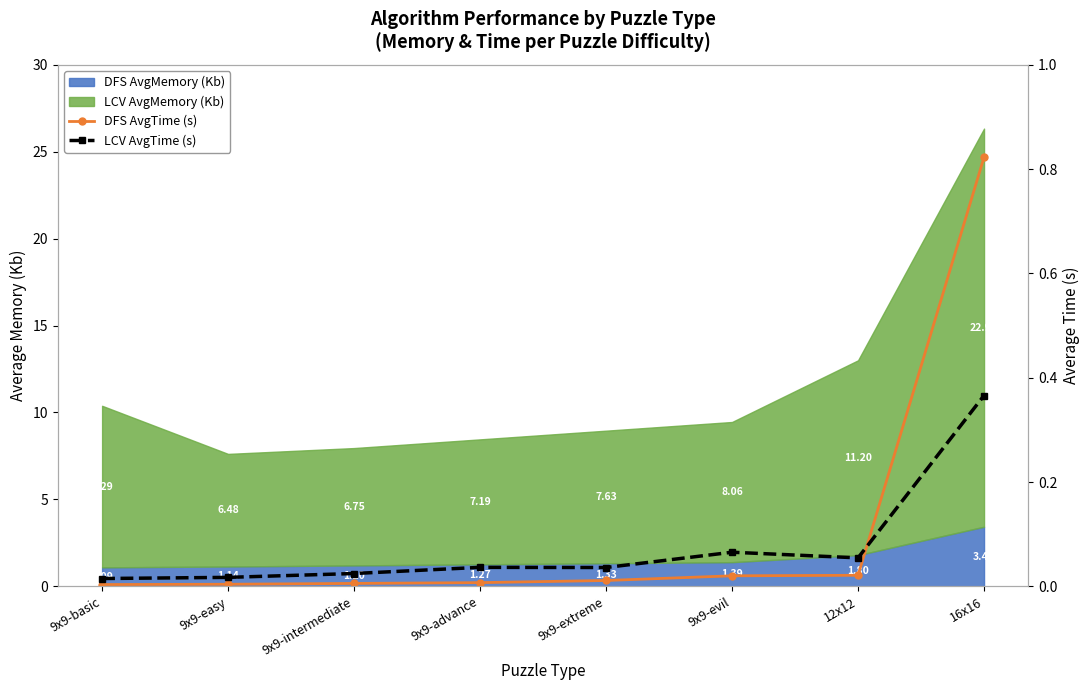

What is the label of the 6th point from the left?

9x9-evil